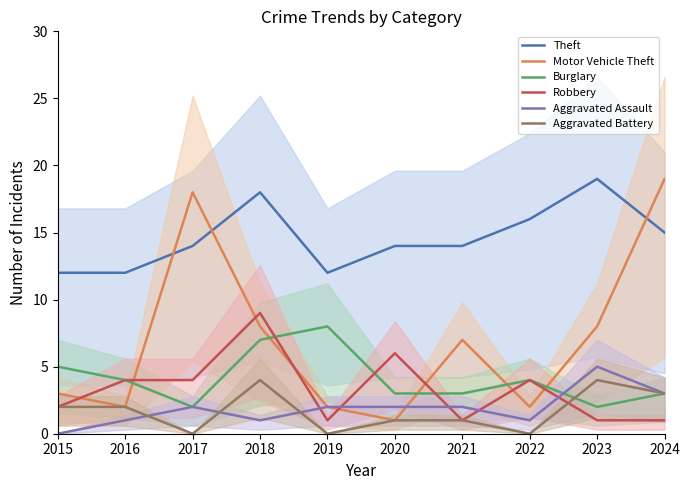

What is the difference between the second highest and minimum values in the Robbery series?

5